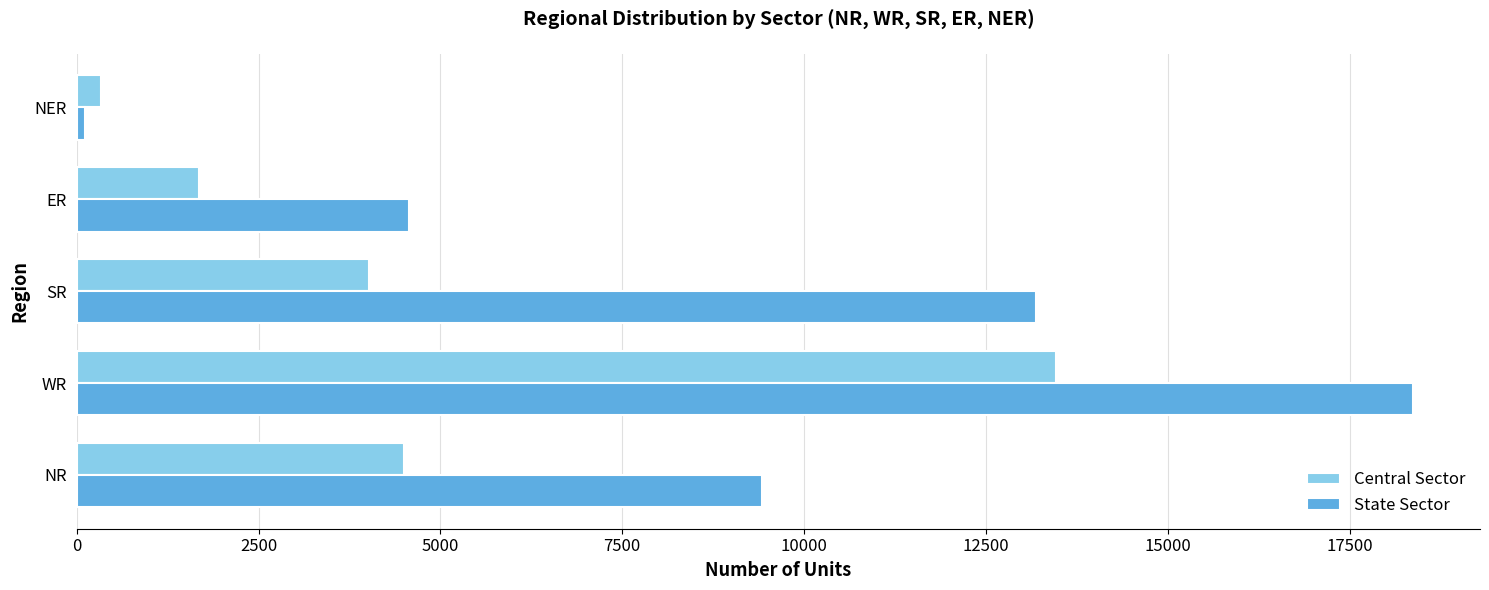

True or false: State Sector has a value of 4575 at ER.

True